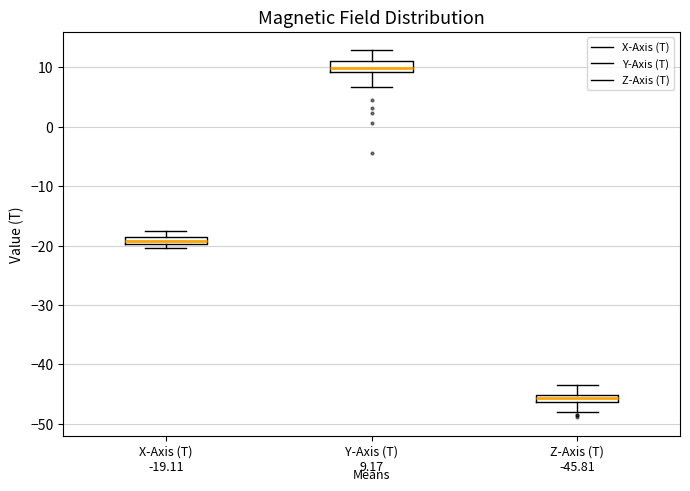

Where is the lower edge of the box for X-Axis (T) -19.11 on the y-axis? The values are not printed on the chart, so give them approximately, as read against the axis.

-20